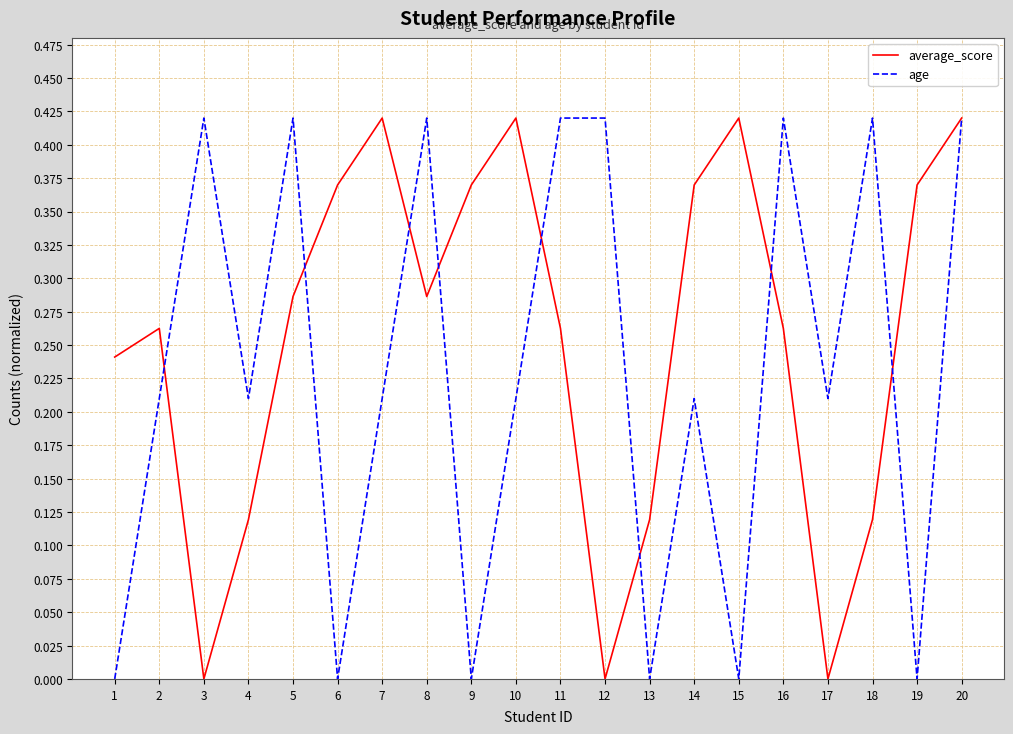

Rank the series at 18 from lowest to highest value.

average_score, age